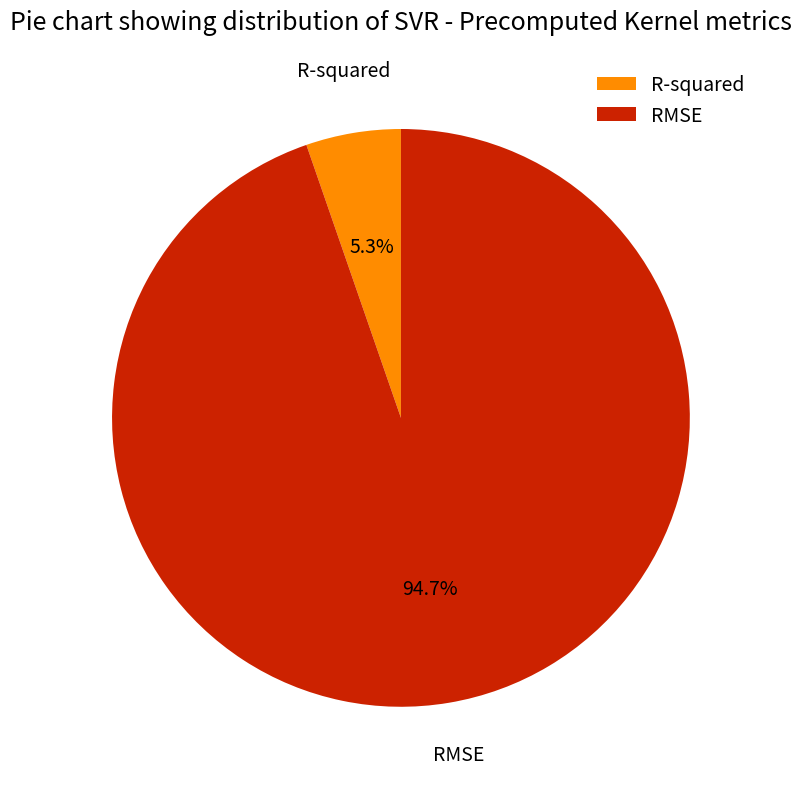

Is the sum of RMSE and R-squared greater than half?

Yes